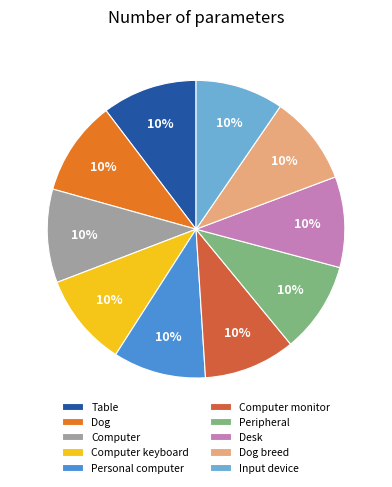

Is it true that Desk is 10% of the pie?

True